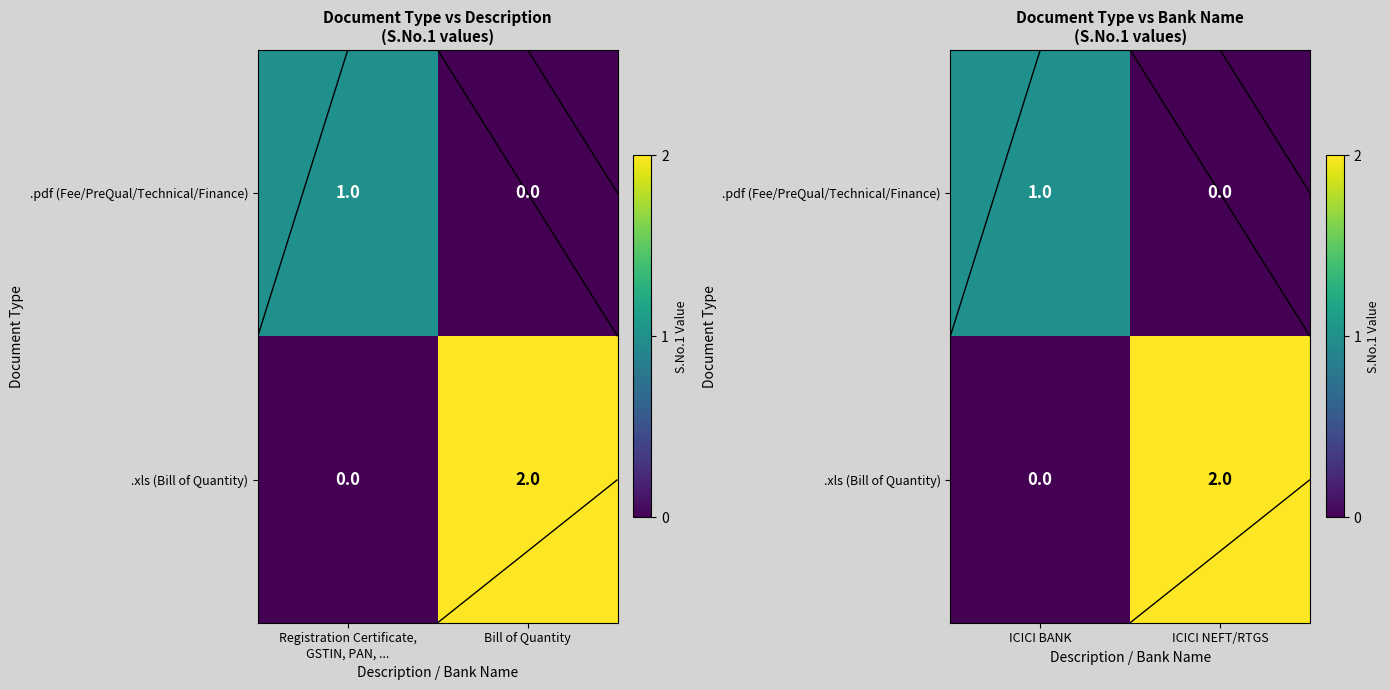

Which series has the largest total across all categories?

.xls (Bill of Quantity)